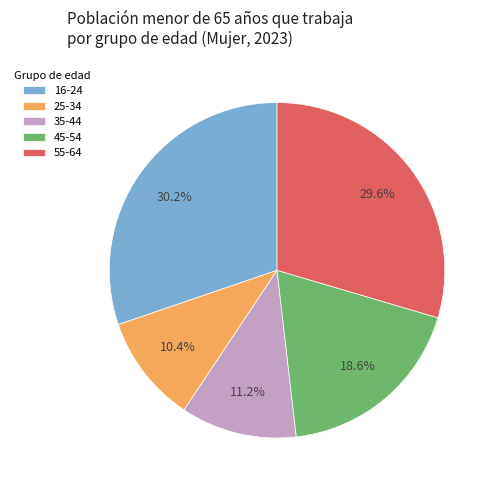

Which slice is the largest?

16-24